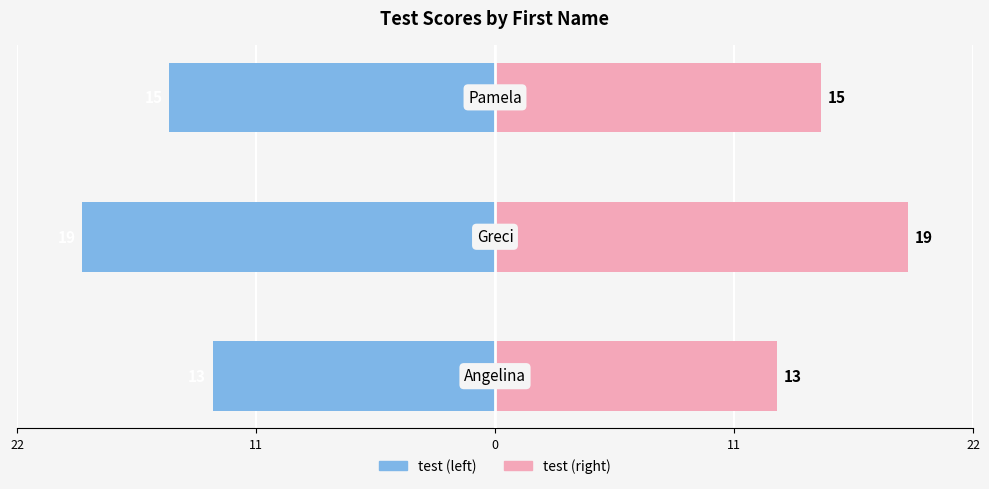

What is the minimum value for test (right)?

13